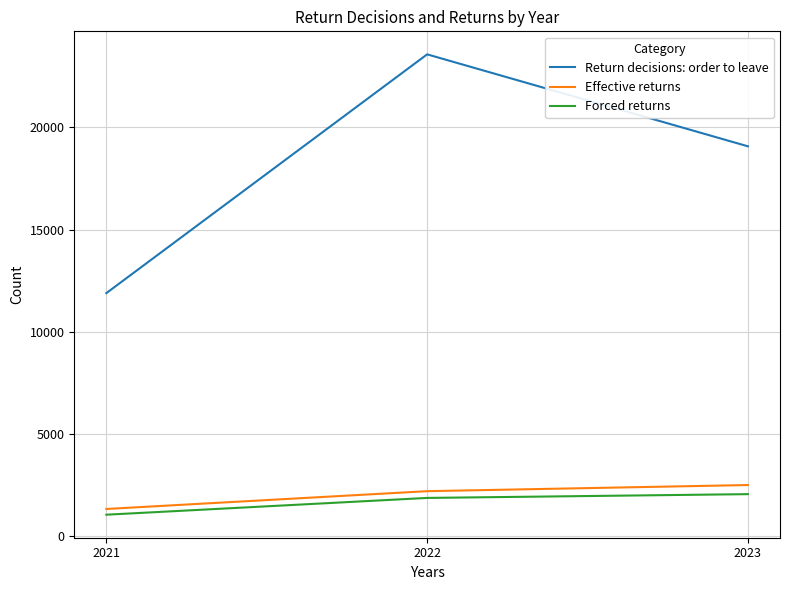

How many series are shown in this chart?

3